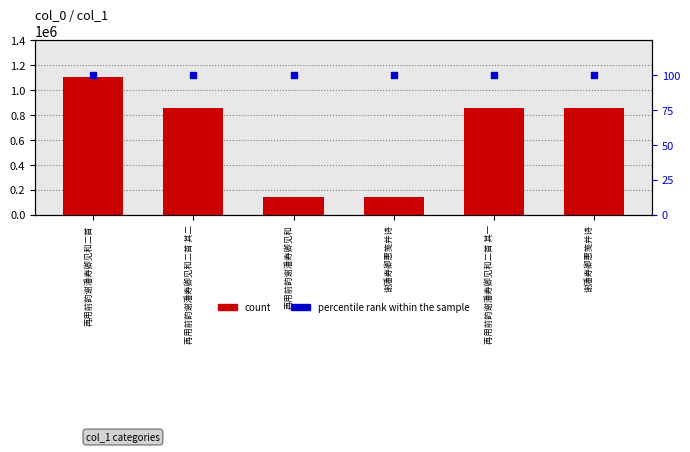

What is the total value across all series at 再用前韵谢潘寿卿见和二首 其一?

856355